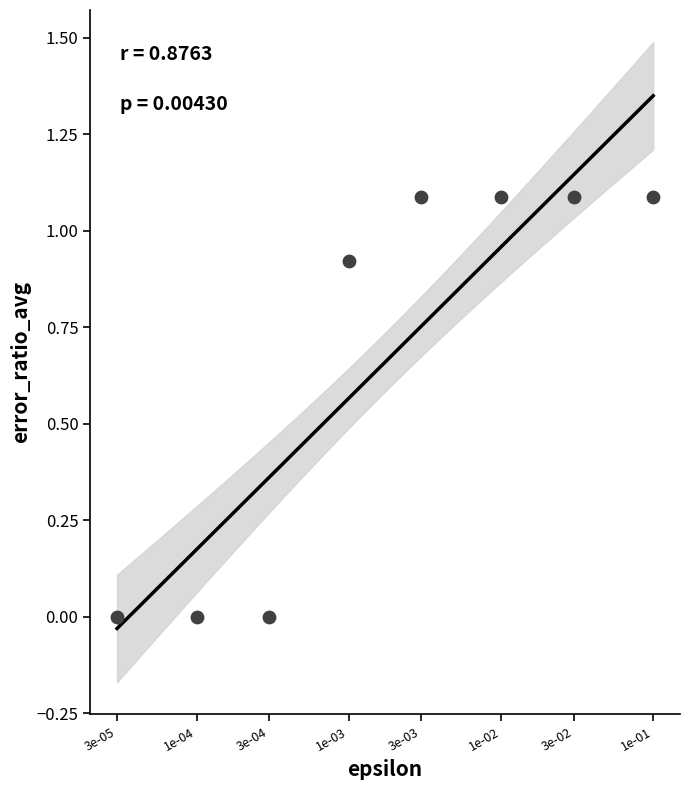

What is the average X value?

-2.8